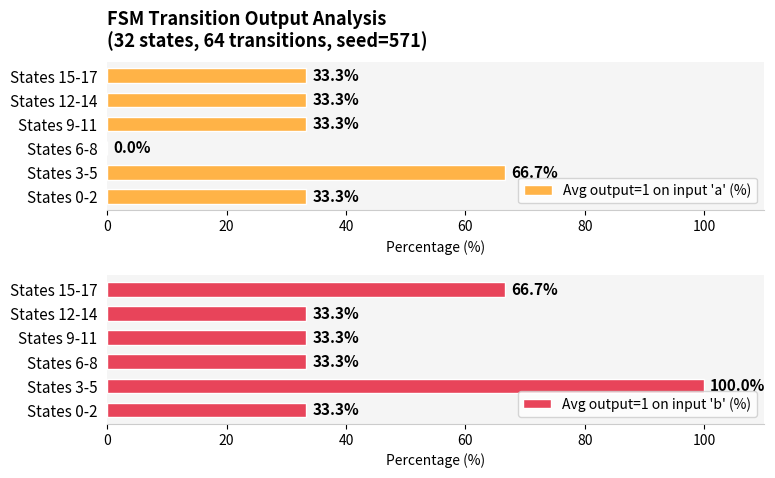

What is the sum of all Avg output=1 on input 'a' (%) values?

200.0